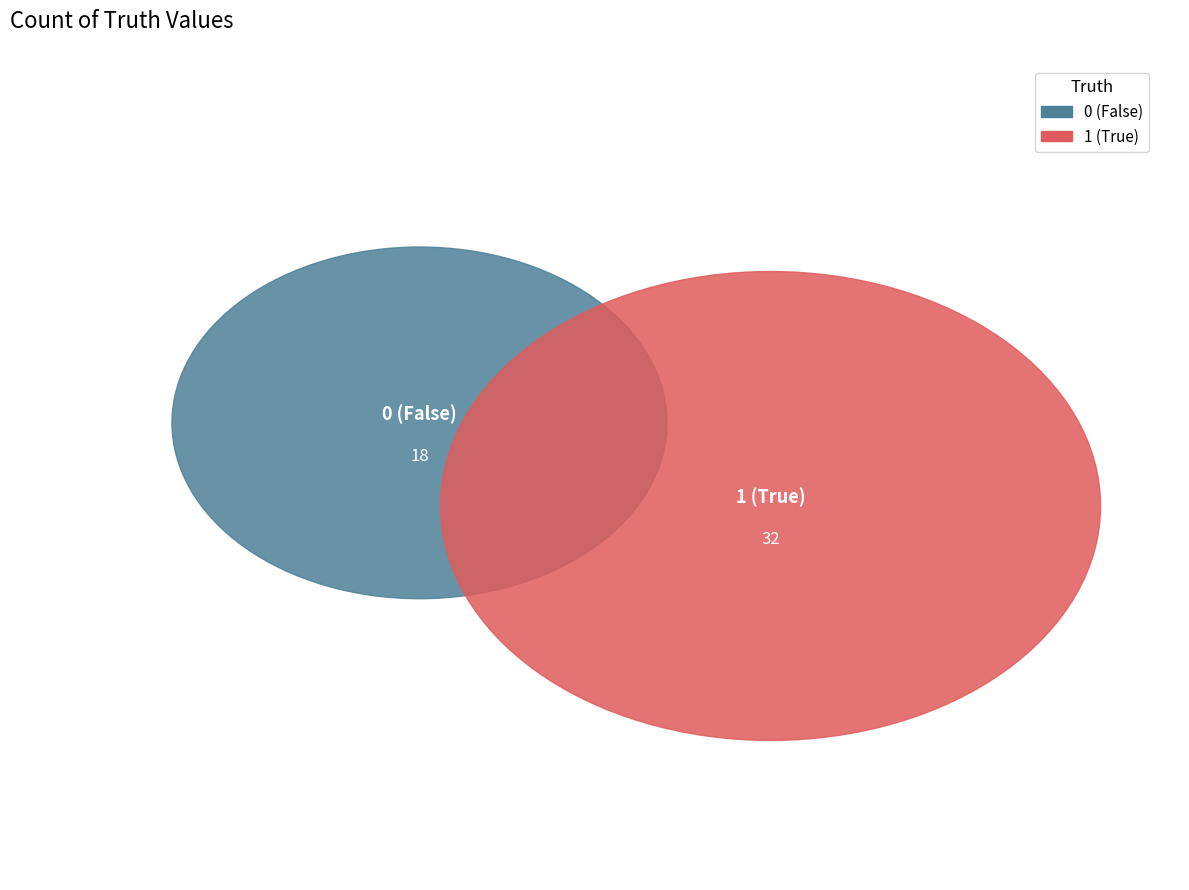

Which slice represents more than half of the pie?

1